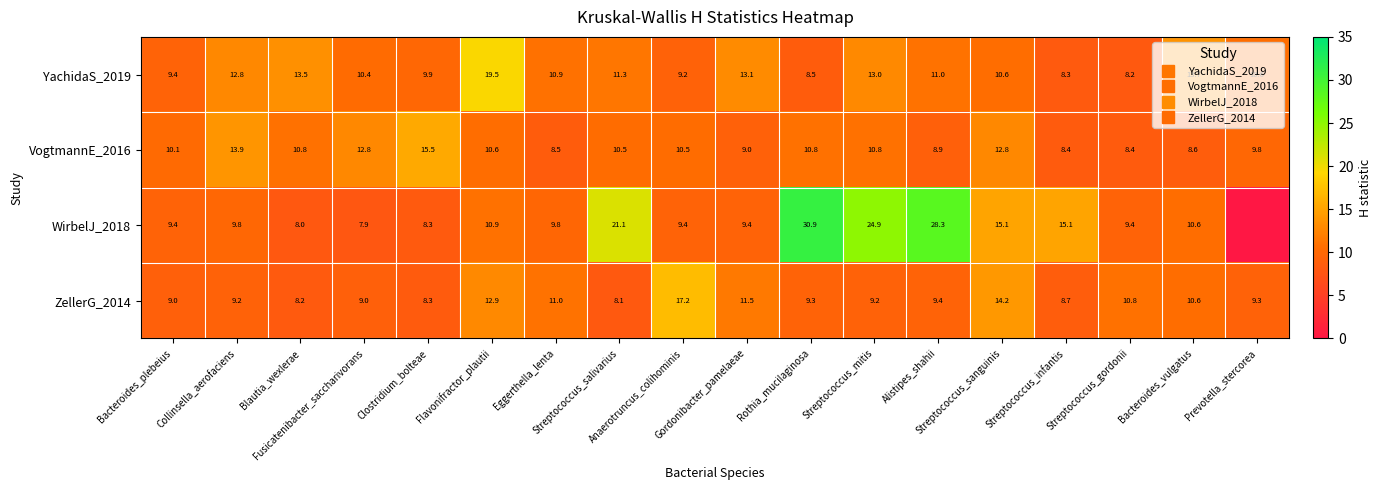

At which label does VogtmannE_2016 reach its minimum?

Streptococcus_infantis